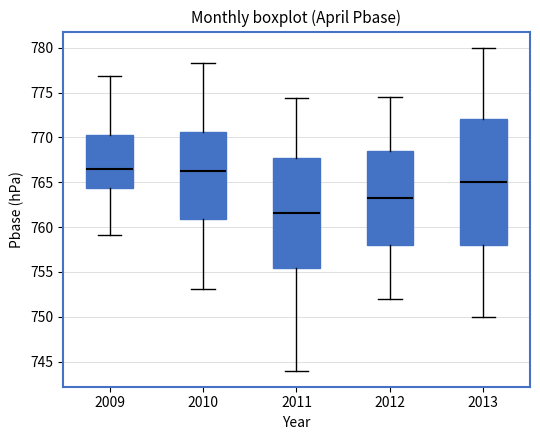

Reading left to right, read every box against the y-axis: the position of its median line, the range the box covers, and the ends of its whiskers. The values are not printed on the chart, so give them approximately, as read against the axis.

2009: median 766.5, box 764.5 to 770.5, whiskers 759.0 to 777.0
2010: median 766.5, box 761.0 to 770.5, whiskers 753.0 to 778.5
2011: median 761.5, box 755.5 to 767.5, whiskers 744.0 to 774.5
2012: median 763.5, box 758.0 to 768.5, whiskers 752.0 to 774.5
2013: median 765.0, box 758.0 to 772.0, whiskers 750.0 to 780.0